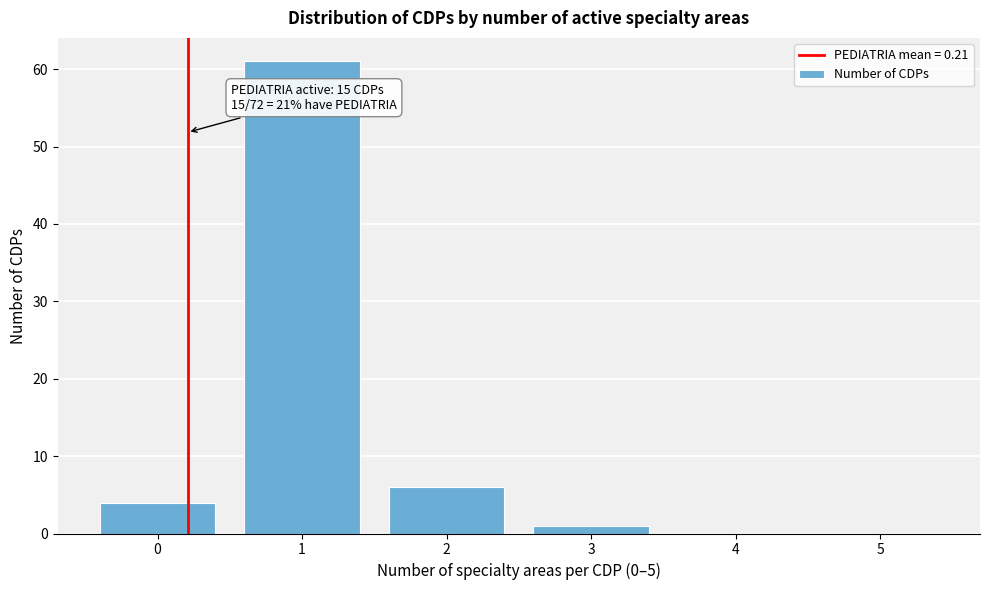

Which range on the x-axis has the tallest bar?

0.5 to 1.5